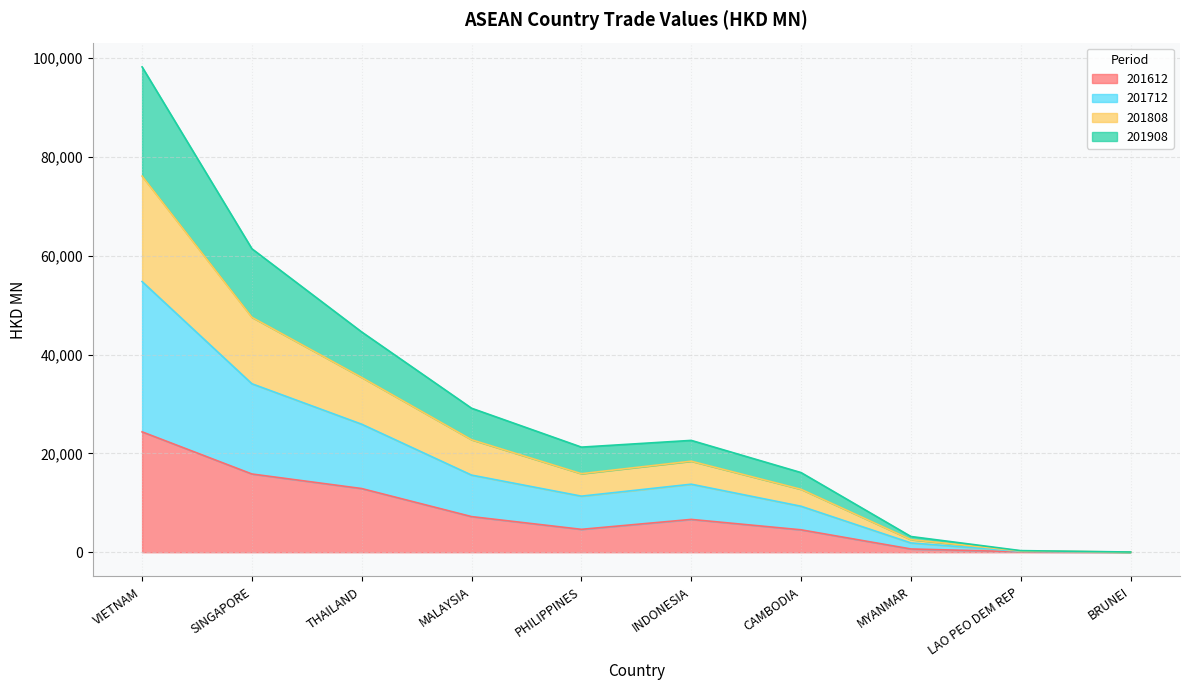

The value of 201808 at BRUNEI is 48.4. True or false?

False